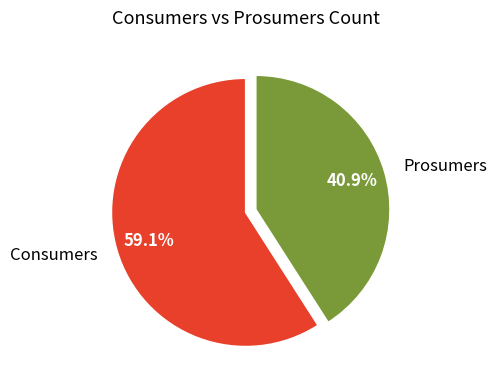

True or false: Prosumers accounts for 49% of the total.

False